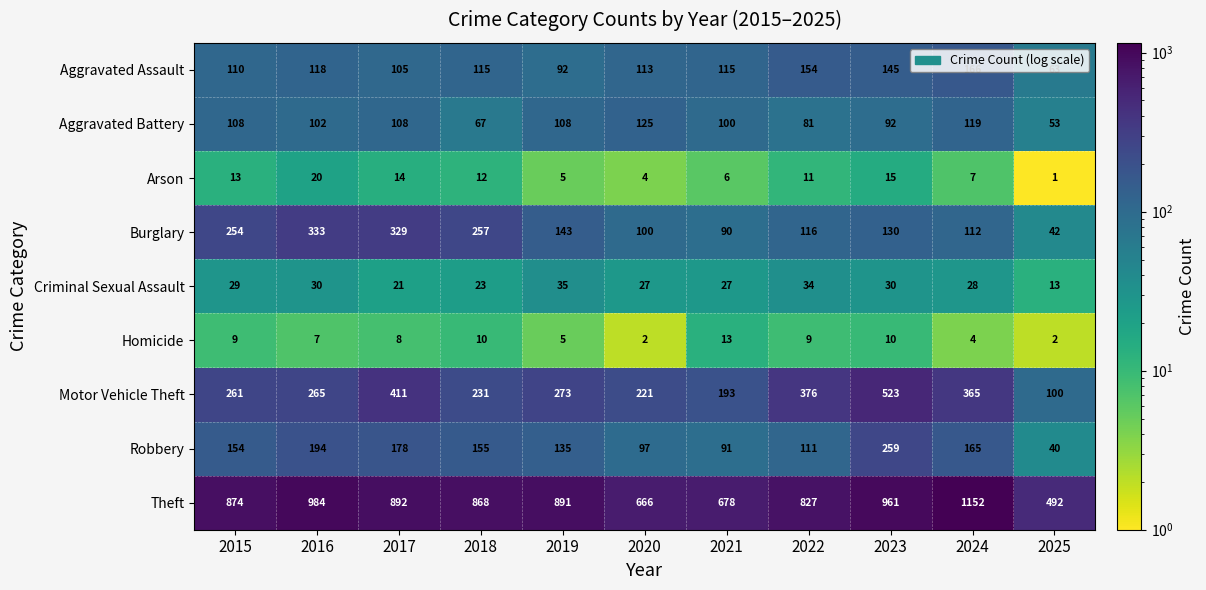

What is the difference between the highest and lowest values at 2024?

1148